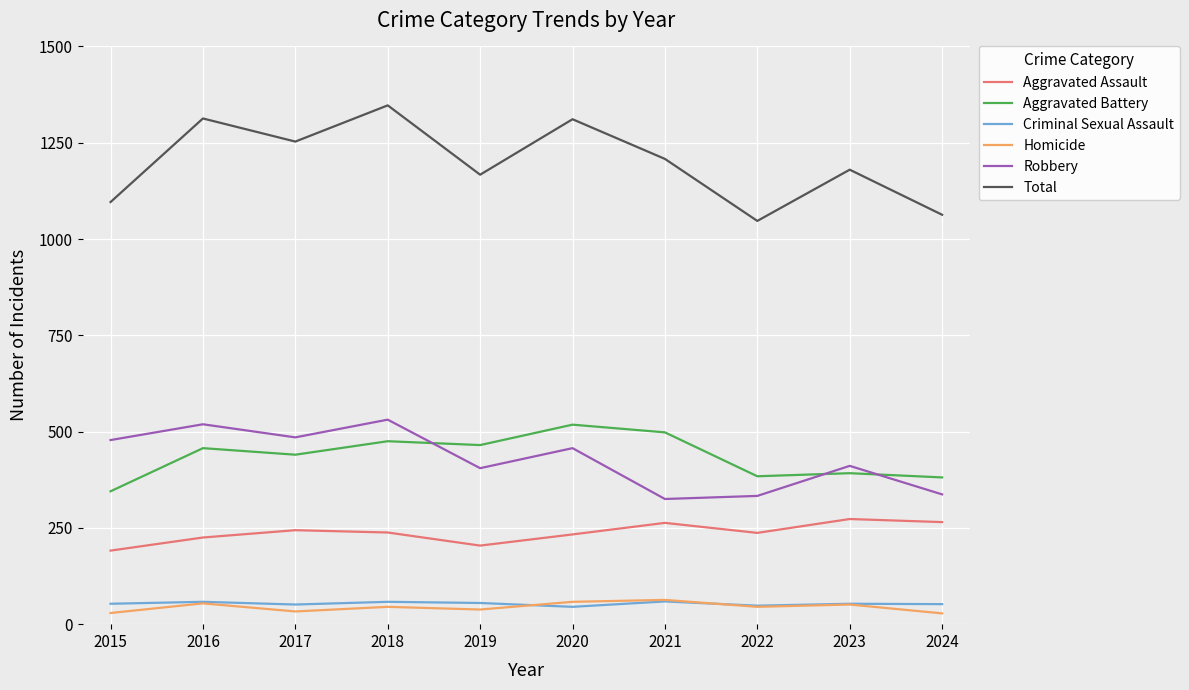

Is the value of Aggravated Assault at 2016 greater than the value of Homicide at 2019?

Yes